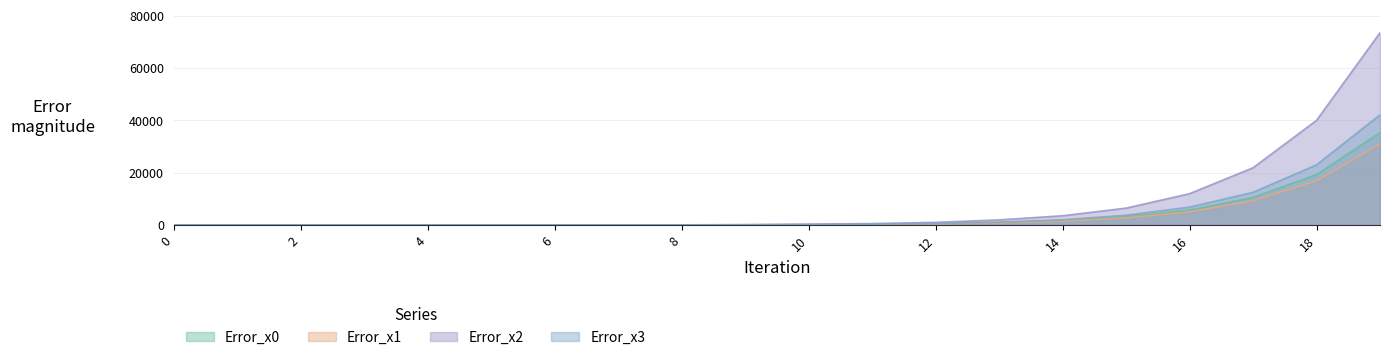

What is the value of the Error_x0 point at the 18th from the left?

10551.1